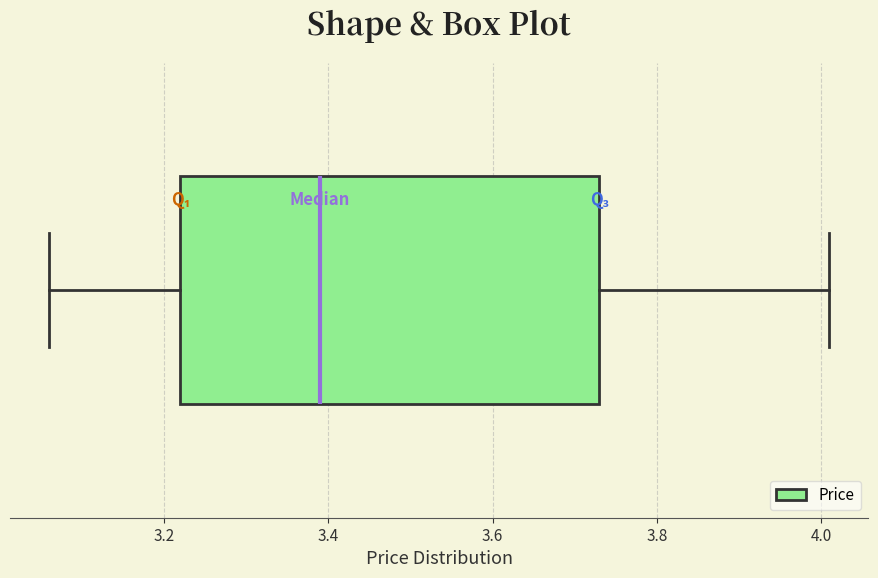

Transcribe this box plot: give where the median line is, the range the box spans, and where the two whiskers end, as read against the x-axis. The values are not printed on the chart, so give them approximately, as read against the axis.

median 3.40, box 3.22 to 3.74, whiskers 3.06 to 4.02